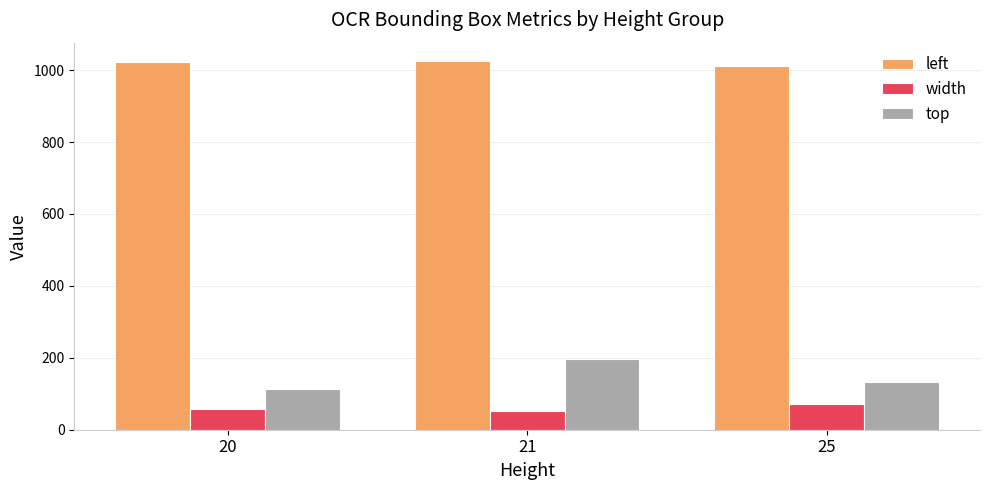

What is the difference between the maximum and minimum values in the left series?

13.0